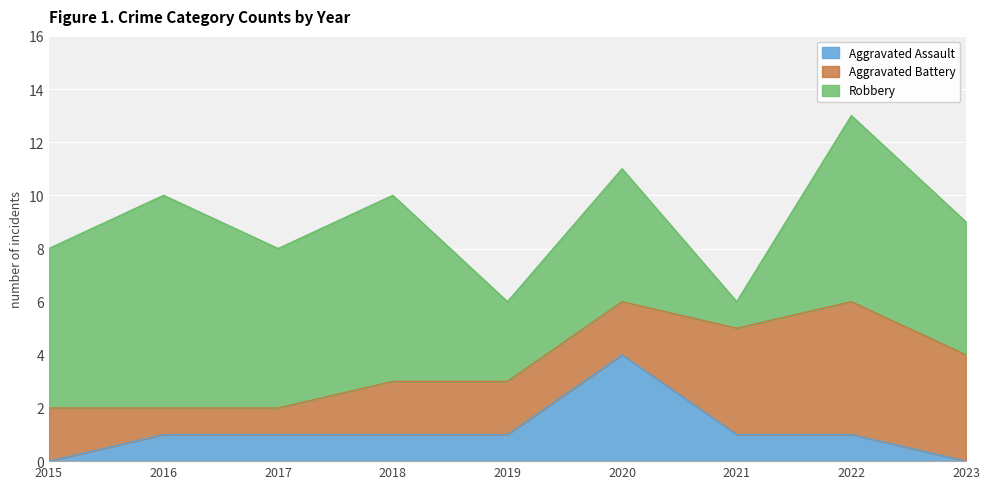

At which category does Robbery reach its first local valley?

2017